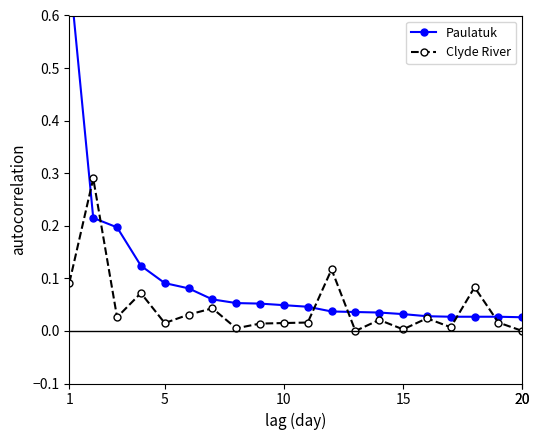

What is the difference between the maximum and minimum values in the Clyde River series?

0.3